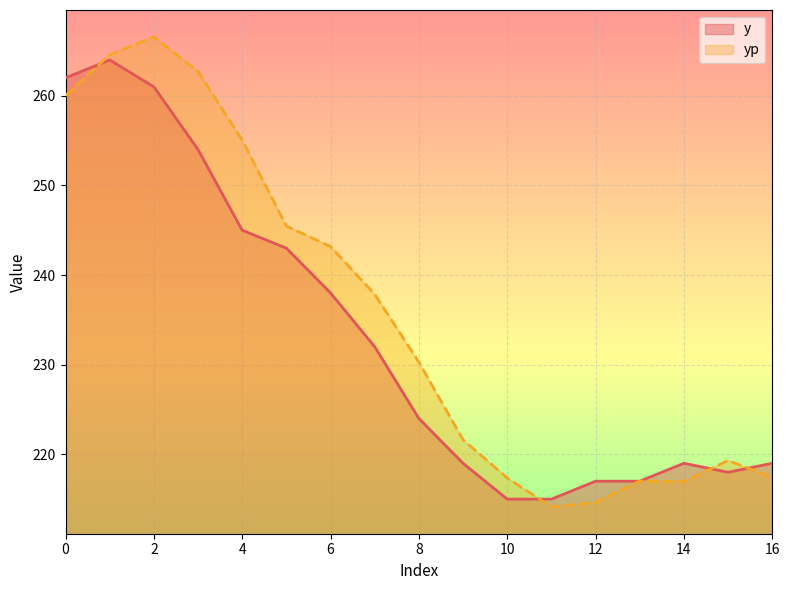

What is the difference between the highest and lowest values at 7?

5.9